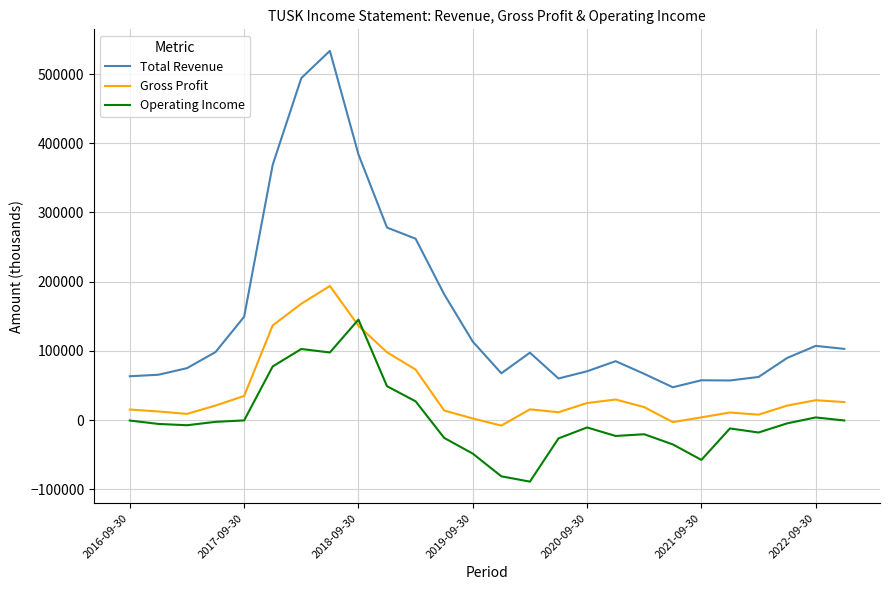

What is the minimum value shown in the chart?

-89000